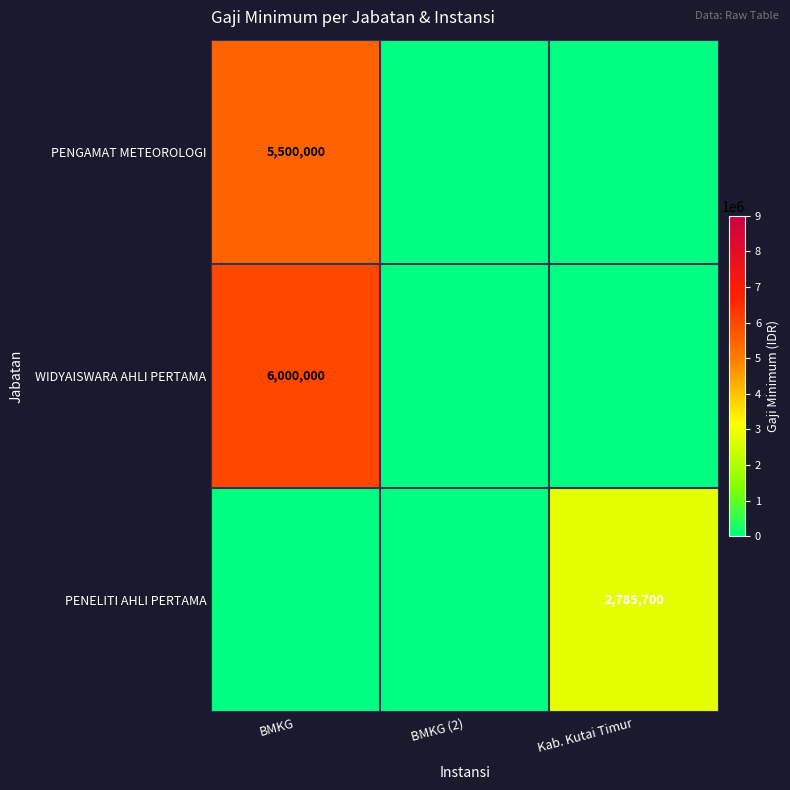

The value of PENELITI AHLI PERTAMA at Kab. Kutai Timur is 839843. True or false?

False